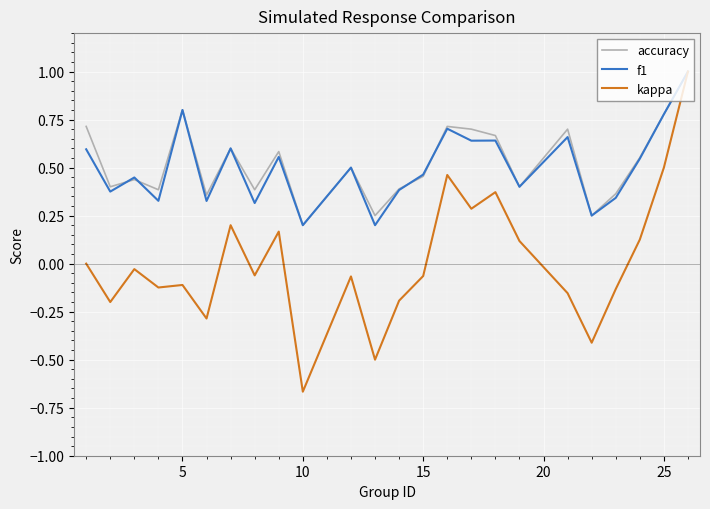

Which series has the largest range (max minus min)?

kappa